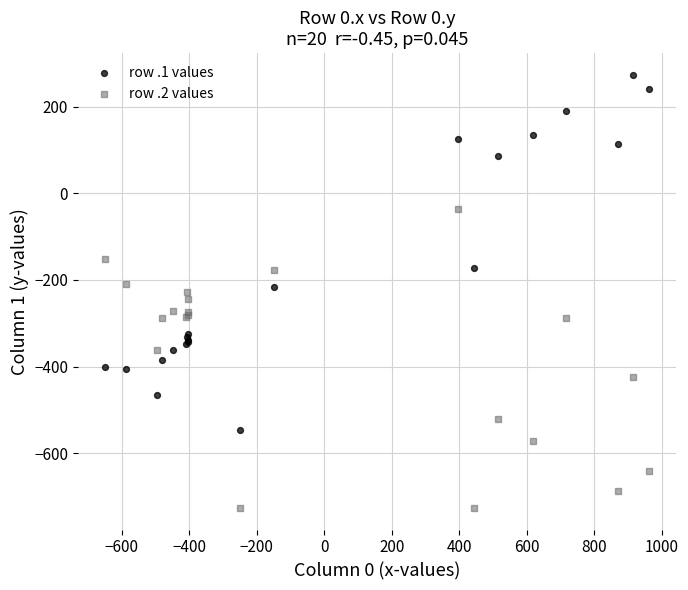

What is the X range (max minus min) for the scatter plot?

1611.9